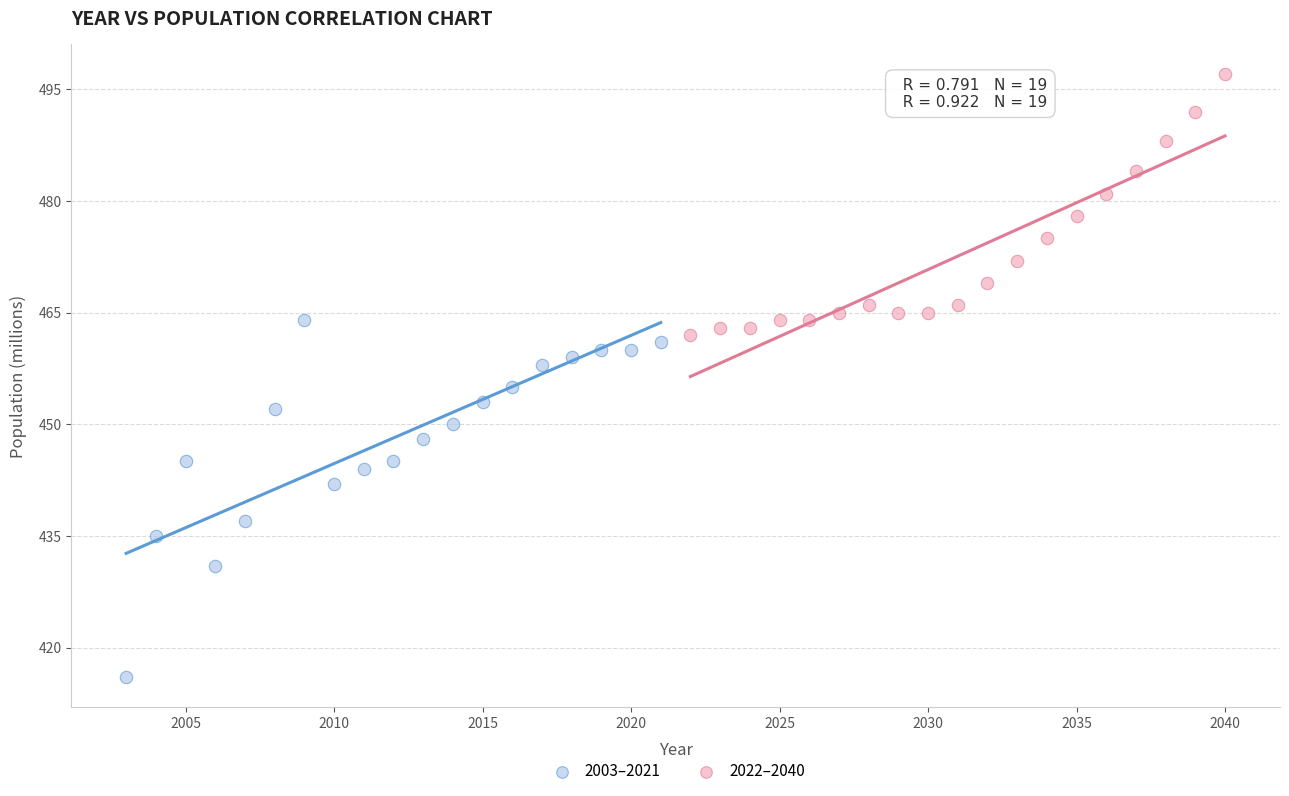

Which series contains the lowest Y value?

2003–2021